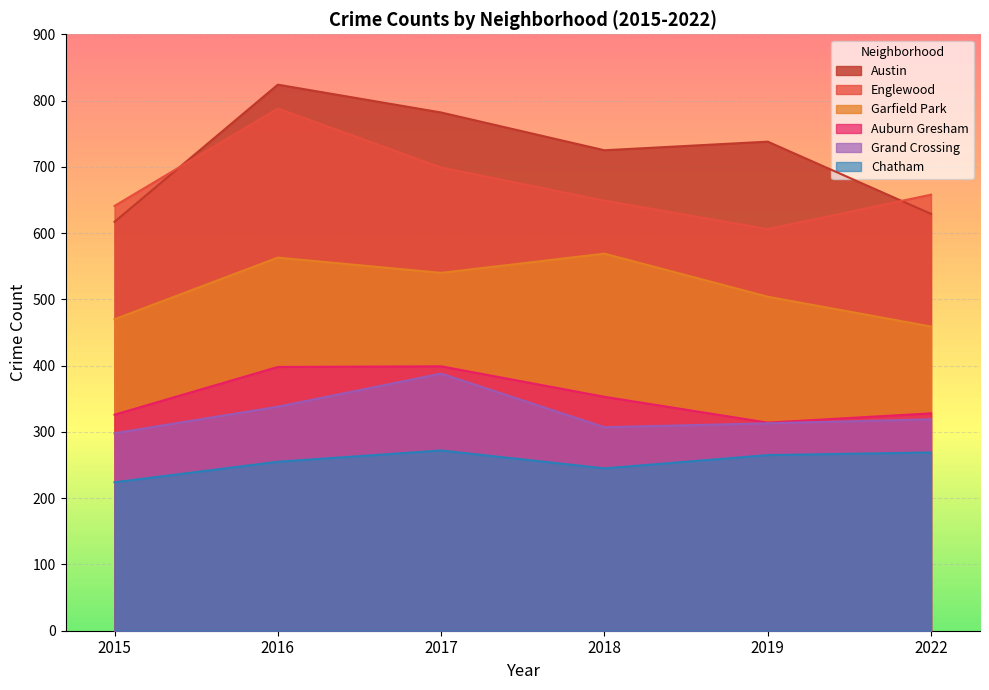

What is the difference between the maximum and minimum values in the Englewood series?

182